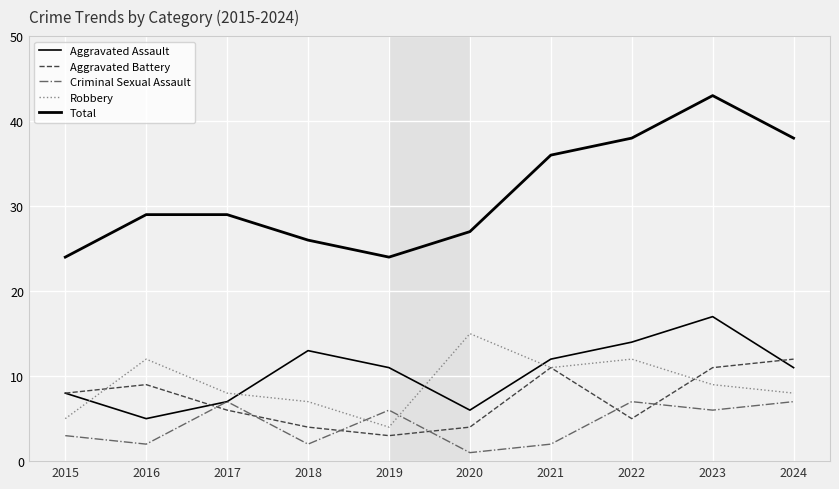

Count the number of data series in this chart.

5